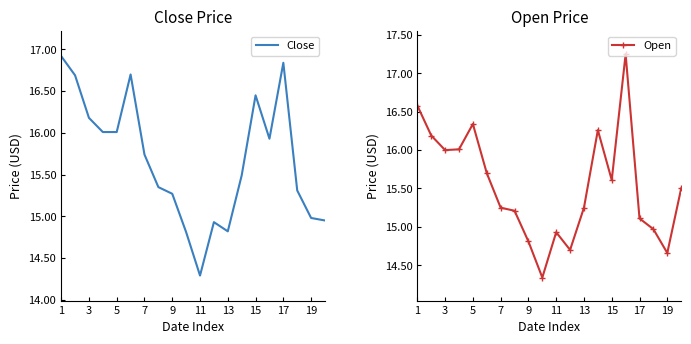

True or false: Close has a value of 14.3 at 11.

True